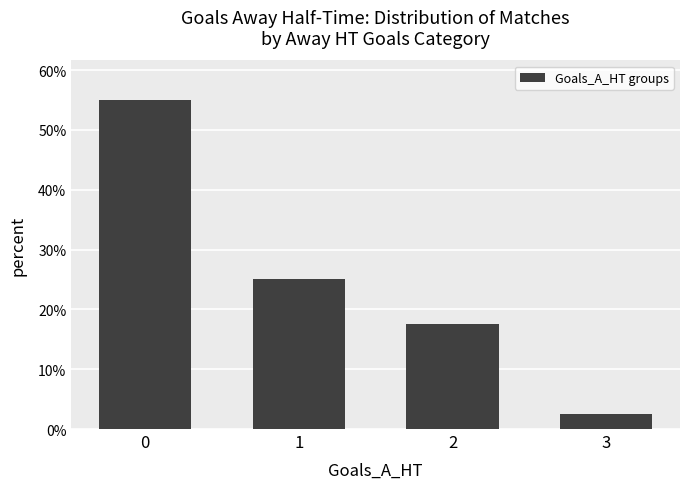

The value at 2 is 28.3. True or false?

False